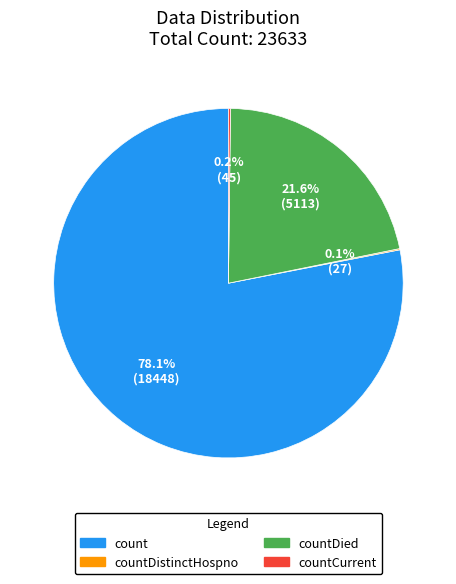

Is there any slice that represents more than half of the pie?

Yes